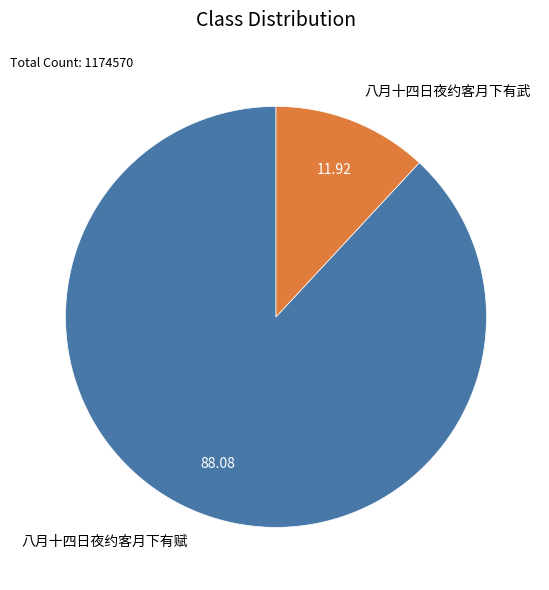

How many segments does this pie chart have?

2